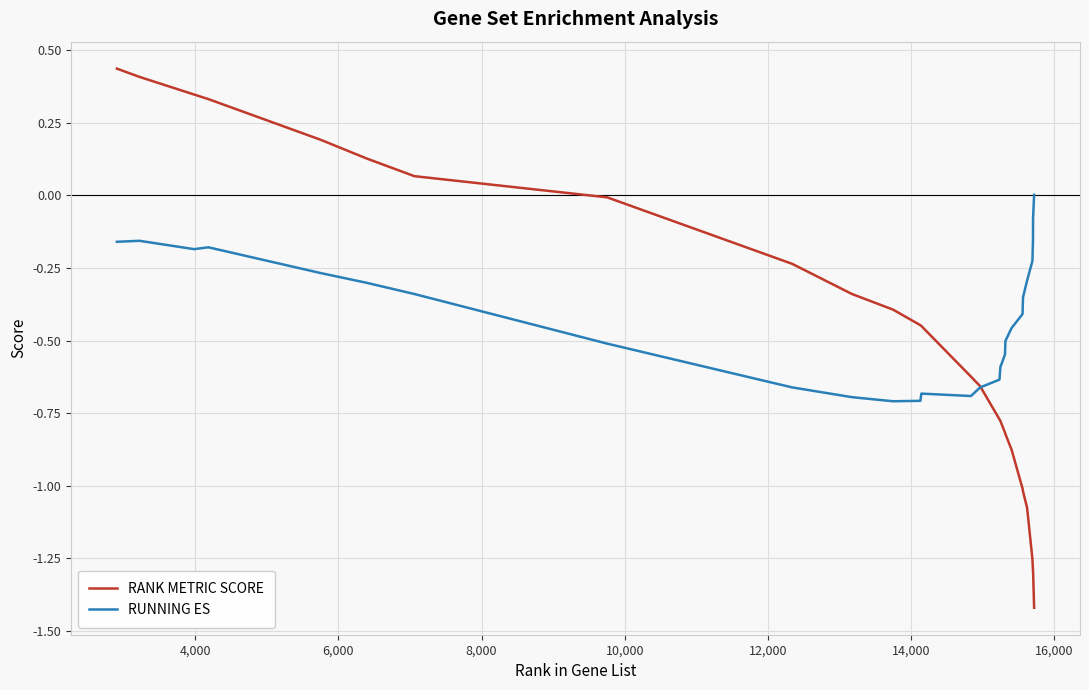

Which series has the largest range (max minus min)?

RANK METRIC SCORE